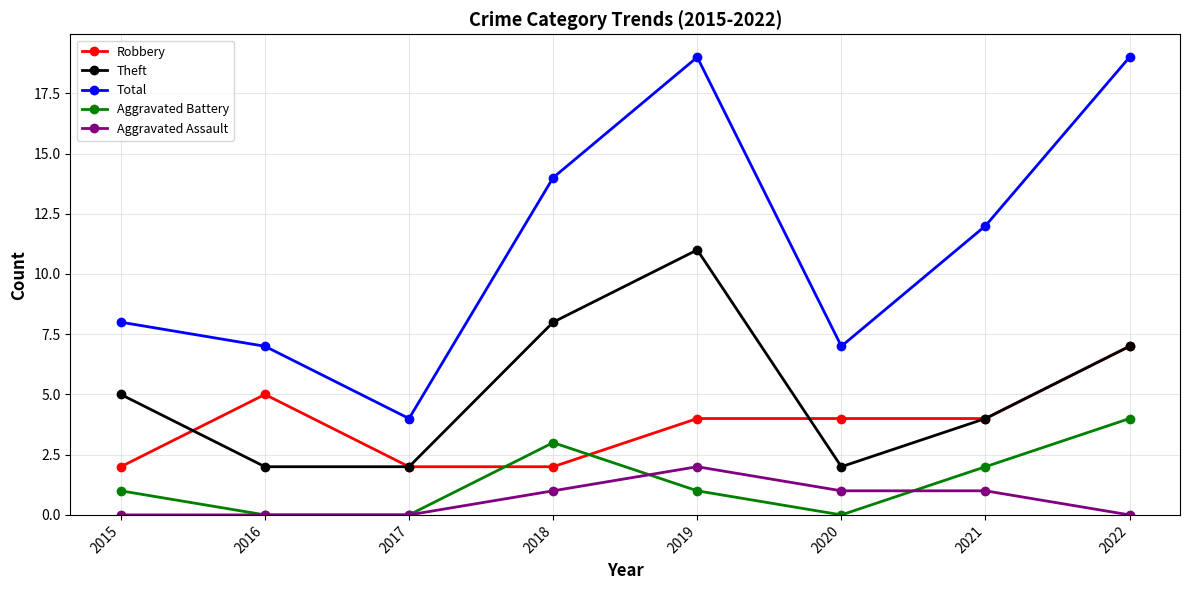

Is it true that Total equals 2 at 2017?

False